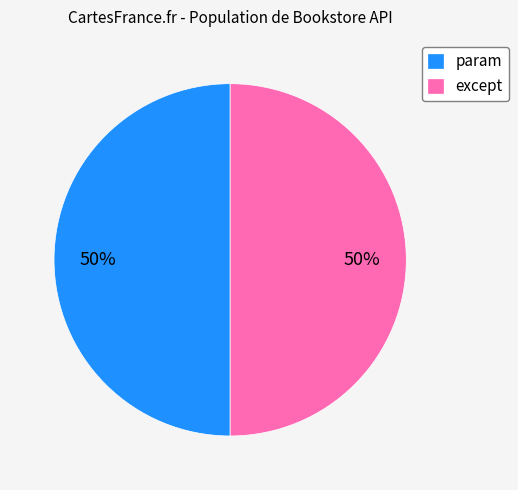

Is the sum of param and except greater than half?

Yes